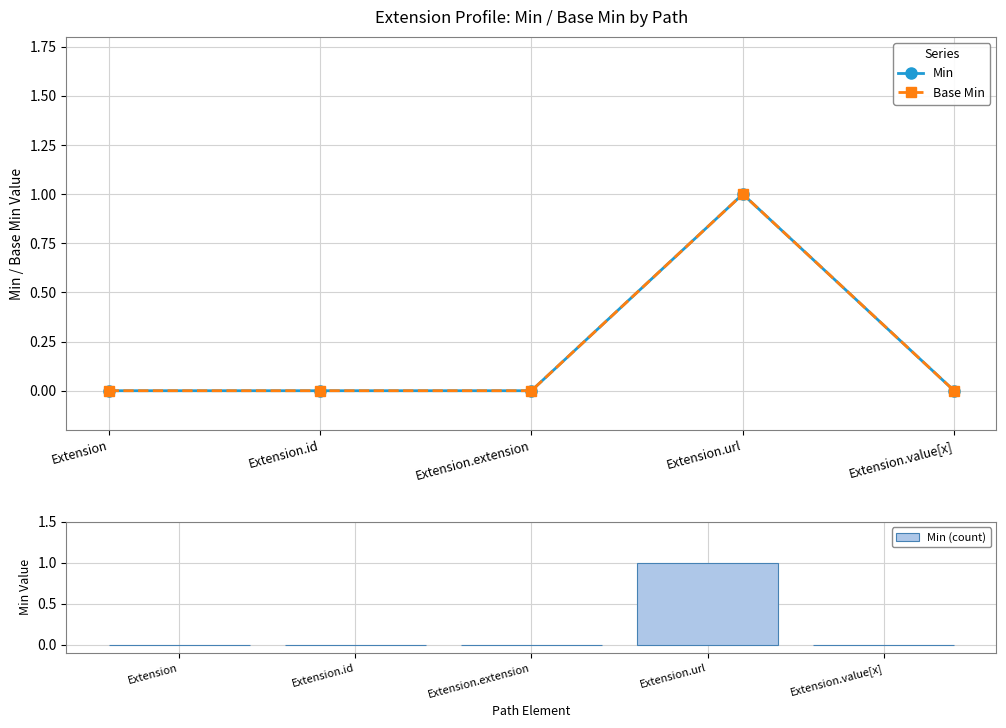

The value of Base Min at Extension is 1. True or false?

False